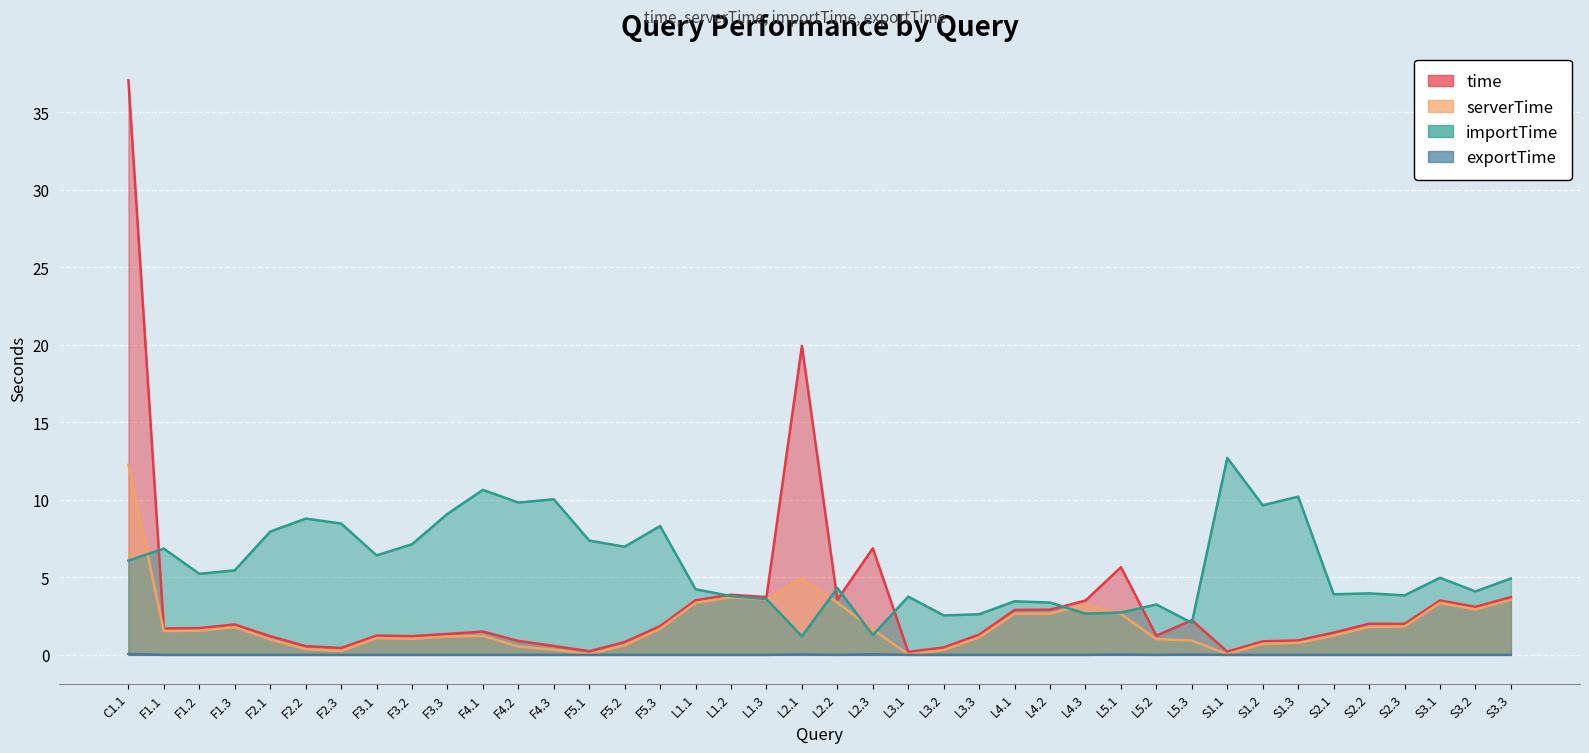

True or false: time has more than 0 interior local peaks.

True